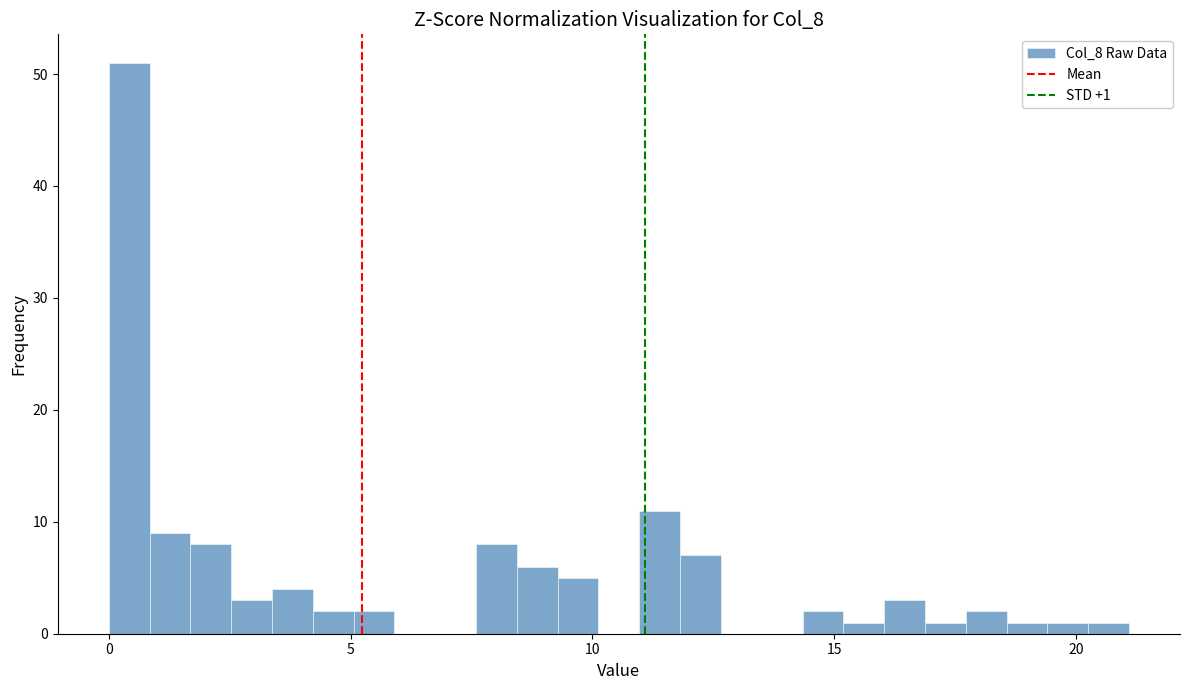

Around what value on the x-axis is the tallest bar? Give the approximate position of its centre, as read against the axis.

0.5